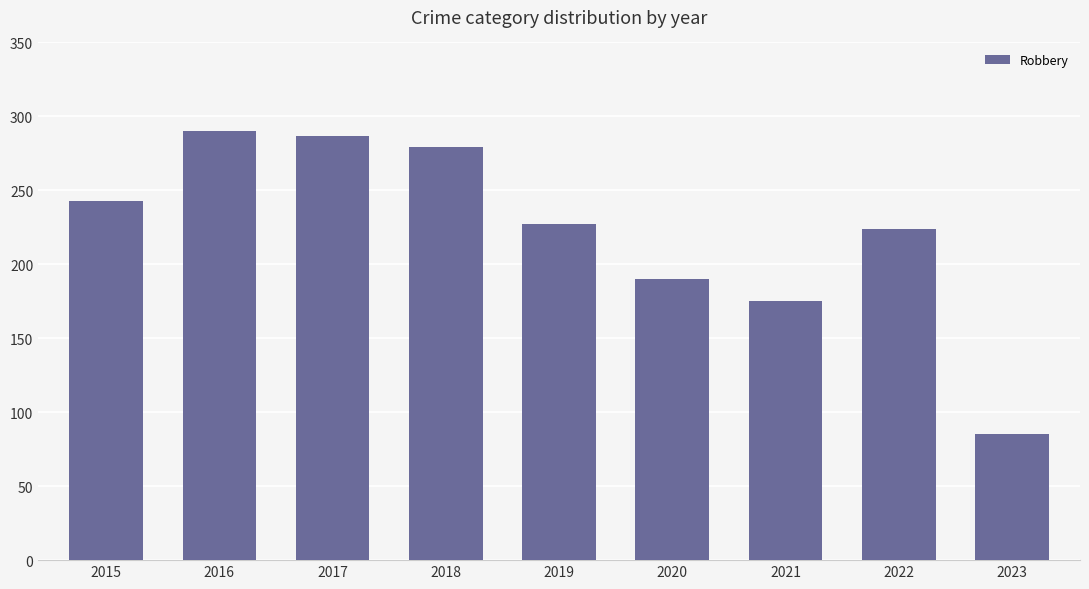

What is the value of the 9th bar from the left?

85